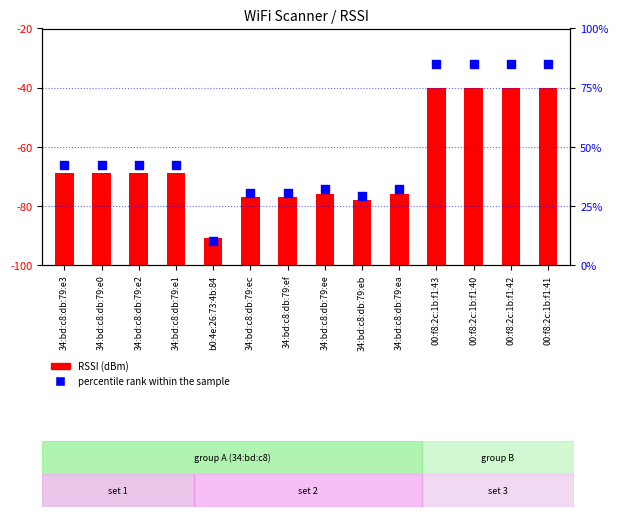

Which series reaches the minimum Y coordinate?

RSSI (dBm)